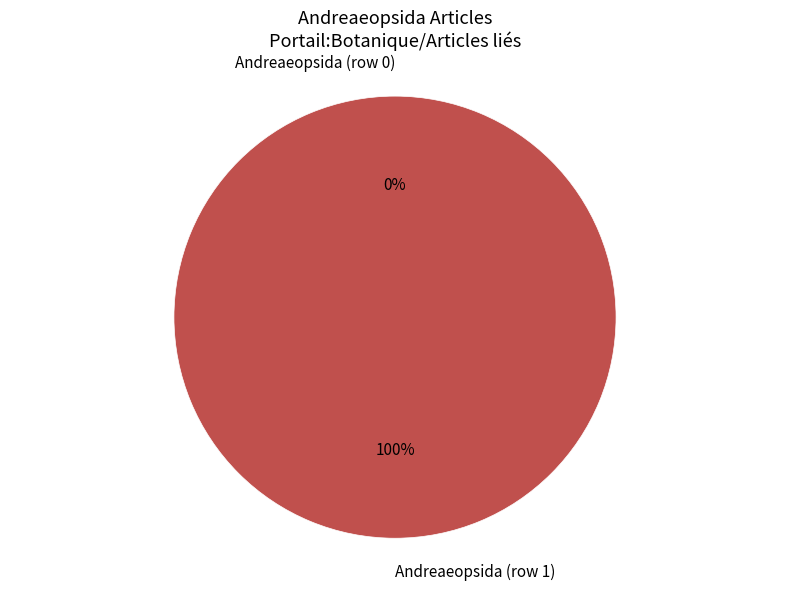

Which category has the smallest portion of the pie?

Andreaeopsida (row 0)